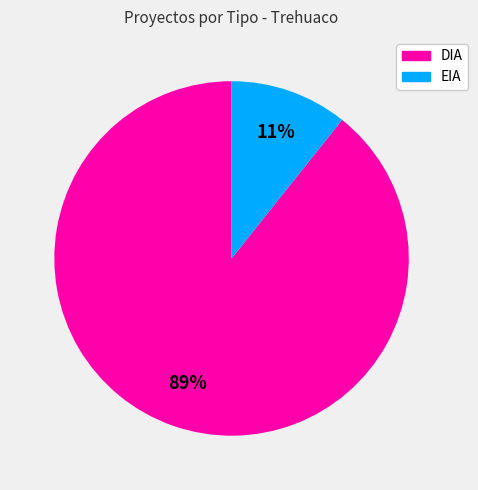

To the nearest percent, what percentage of the pie is EIA?

11%